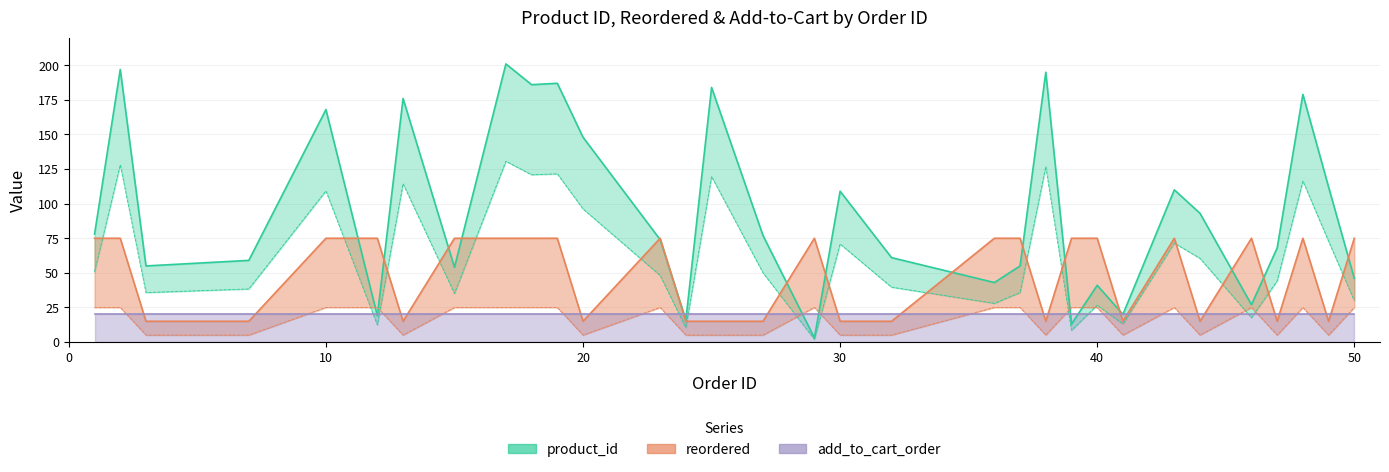

At which label does product_id first exceed 77?

1